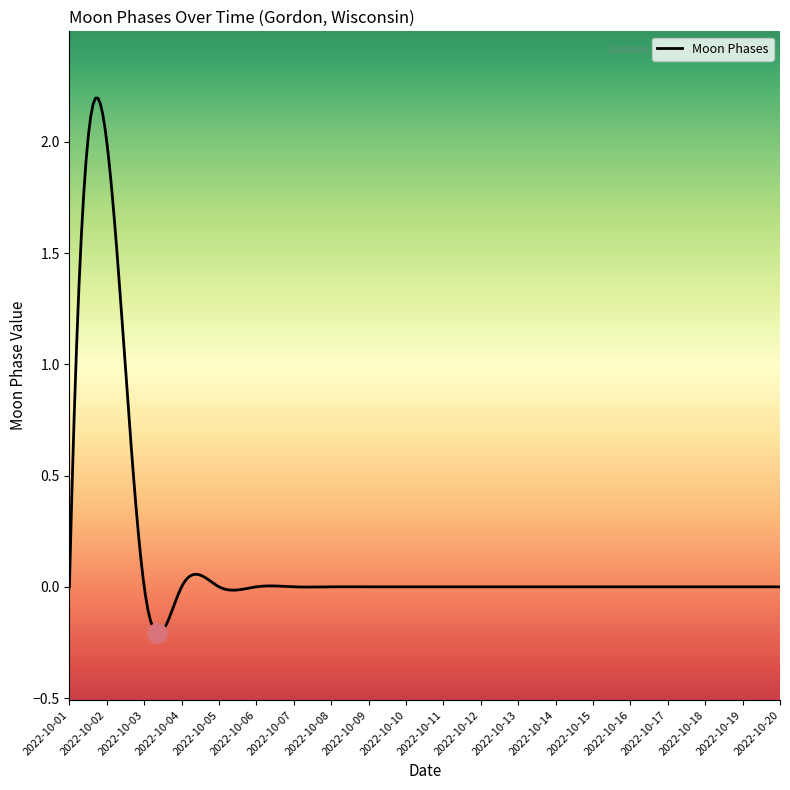

True or false: the data shows 0 at 2022-10-12.

True